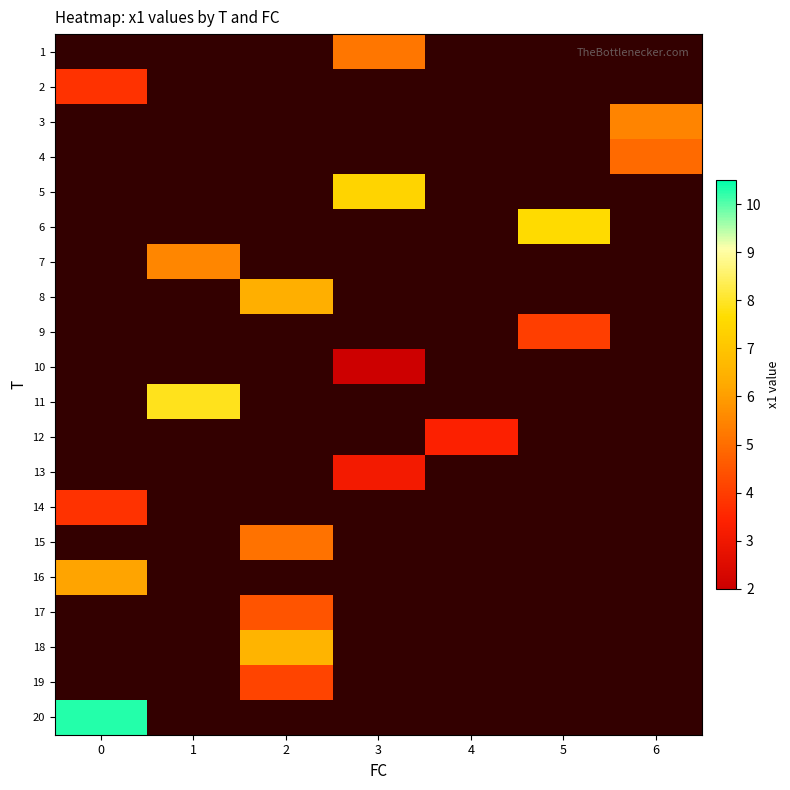

Between 0 and 2, which is larger?

2